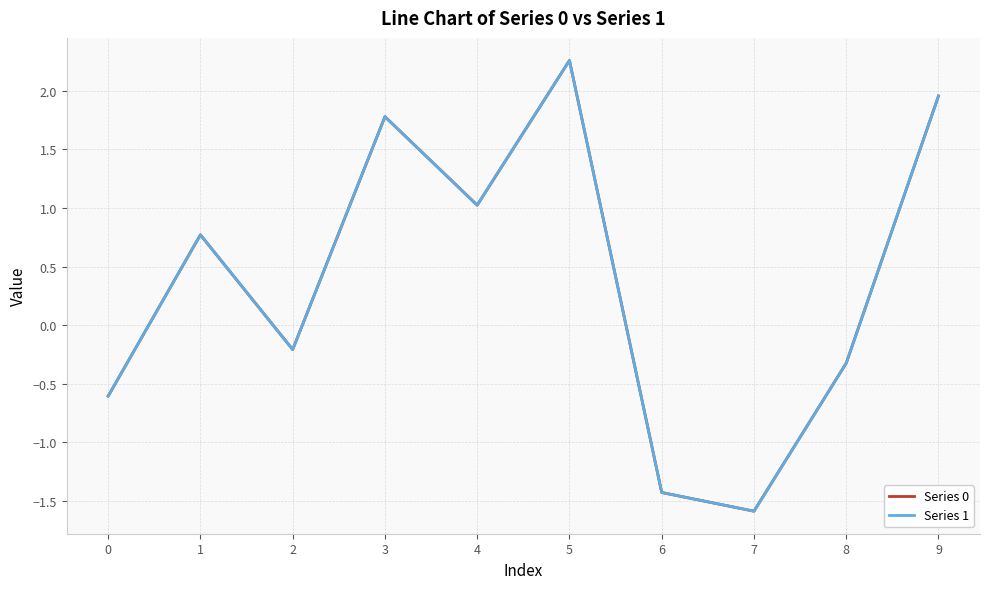

Does the chart have visible grid lines?

Yes